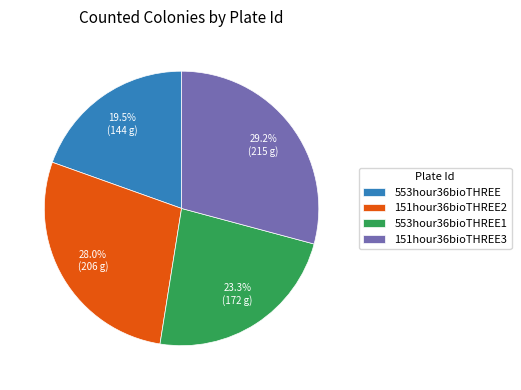

Rank the categories by value from lowest to highest.

553hour36bioTHREE, 553hour36bioTHREE1, 151hour36bioTHREE2, 151hour36bioTHREE3